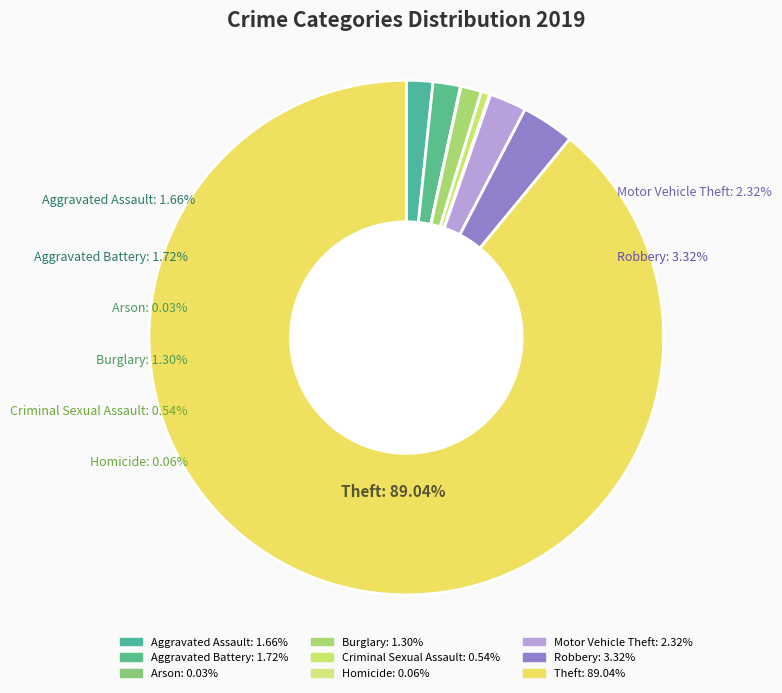

What percentage is the Aggravated Assault slice, to the nearest percent?

2%